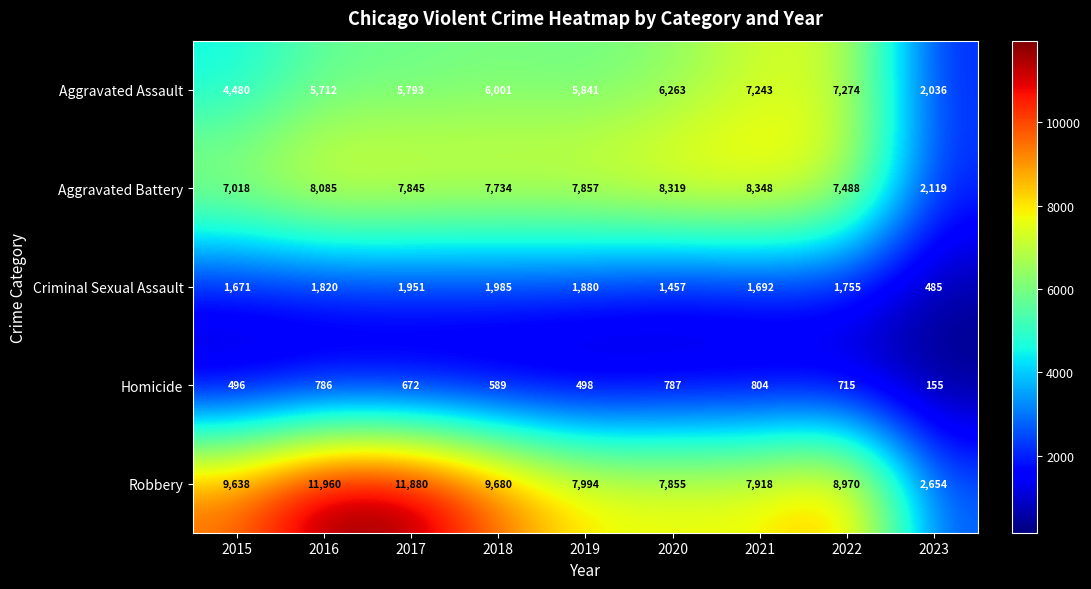

Is the value of Robbery at 2020 greater than the value of Aggravated Battery at 2018?

Yes